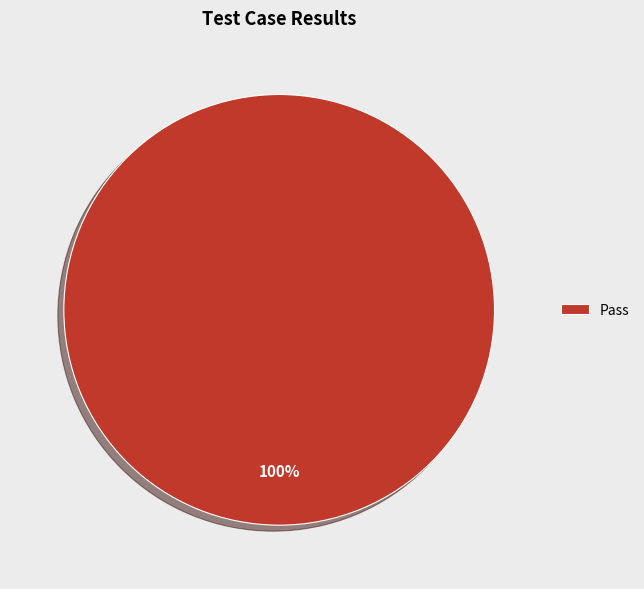

Rank the categories by value from lowest to highest.

Pass